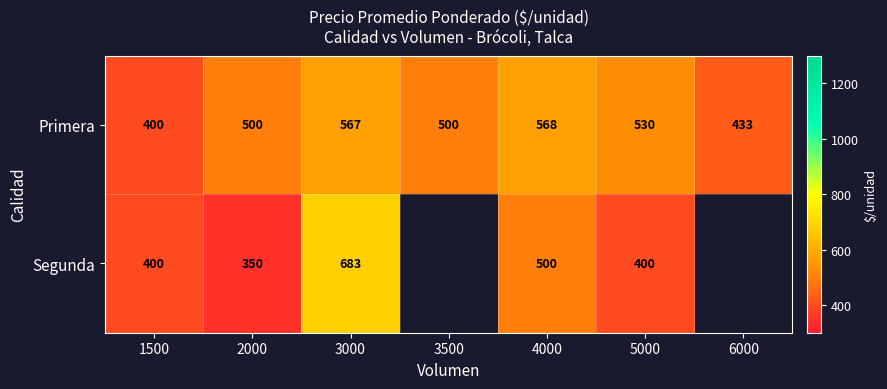

Rank the series at 2000 from highest to lowest value.

Primera, Segunda